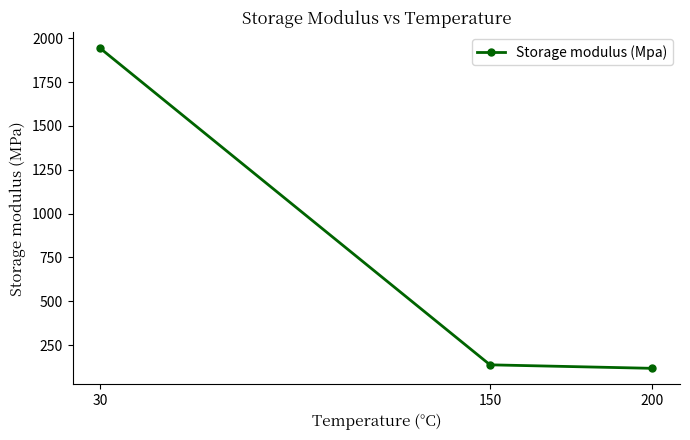

List the labels in order of value, largest first.

30, 150, 200